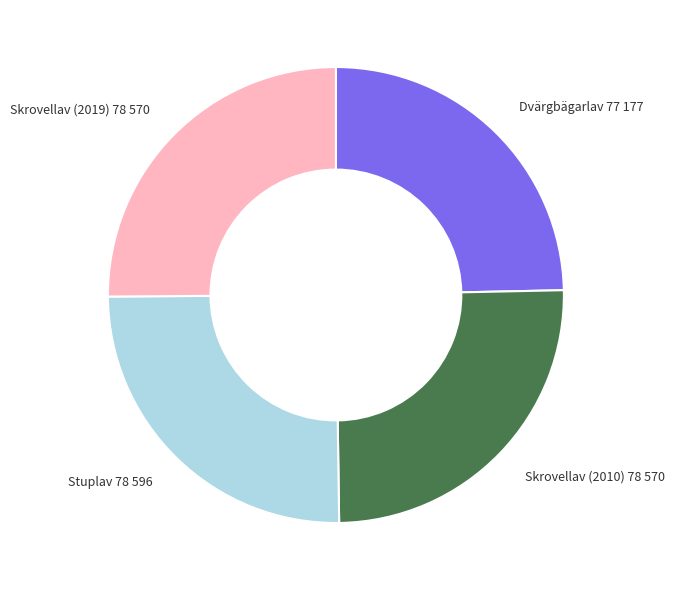

Is there any slice that represents more than half of the pie?

No